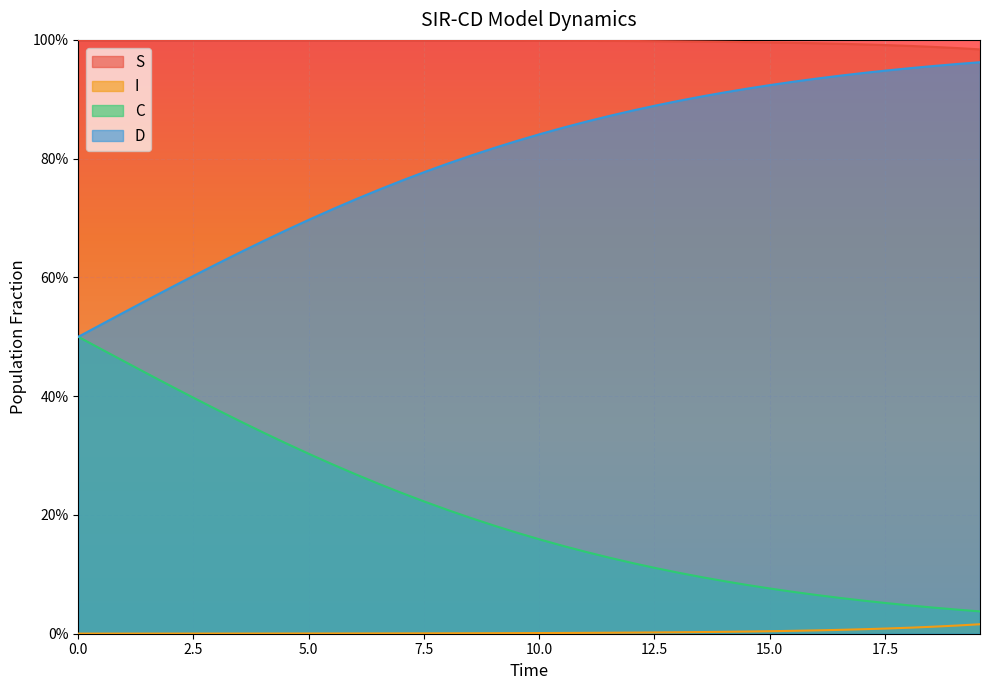

Rank the series by their maximum value, from highest to lowest.

S, D, C, I